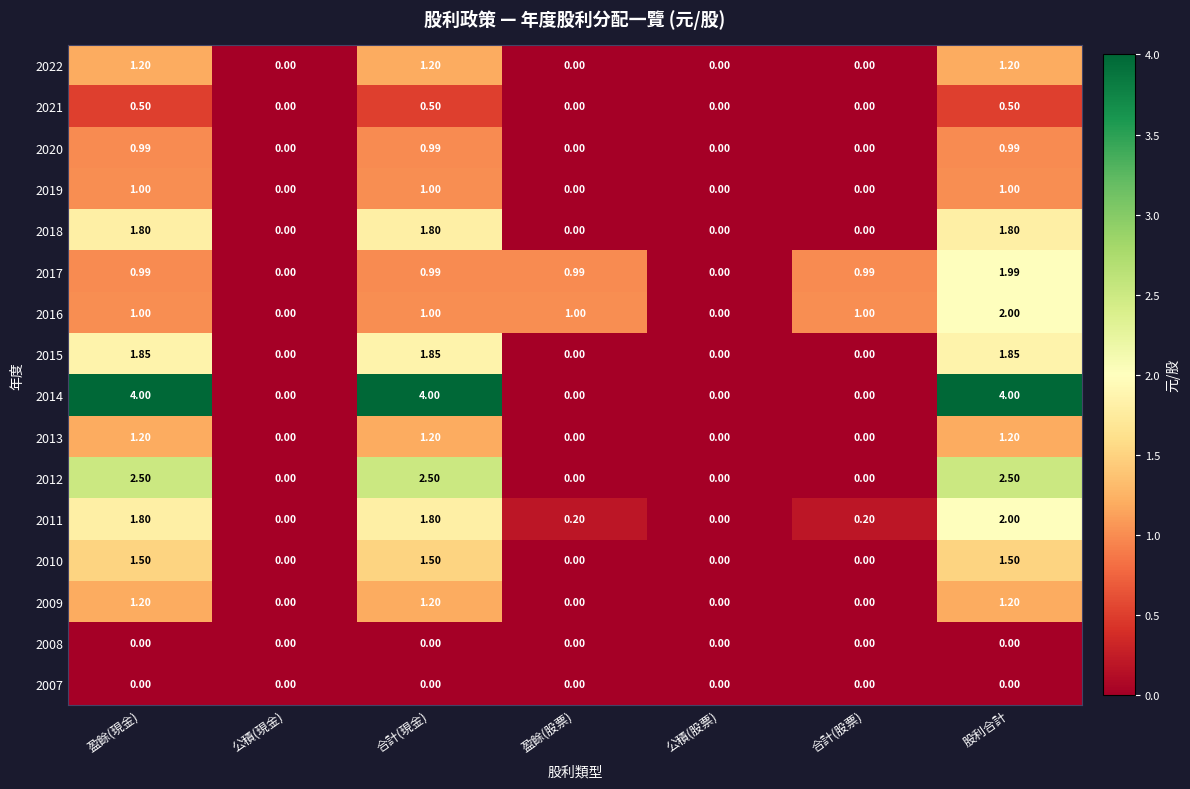

Is the value of 2017 at 盈餘(股票) greater than the value of 2016 at 公積(股票)?

Yes